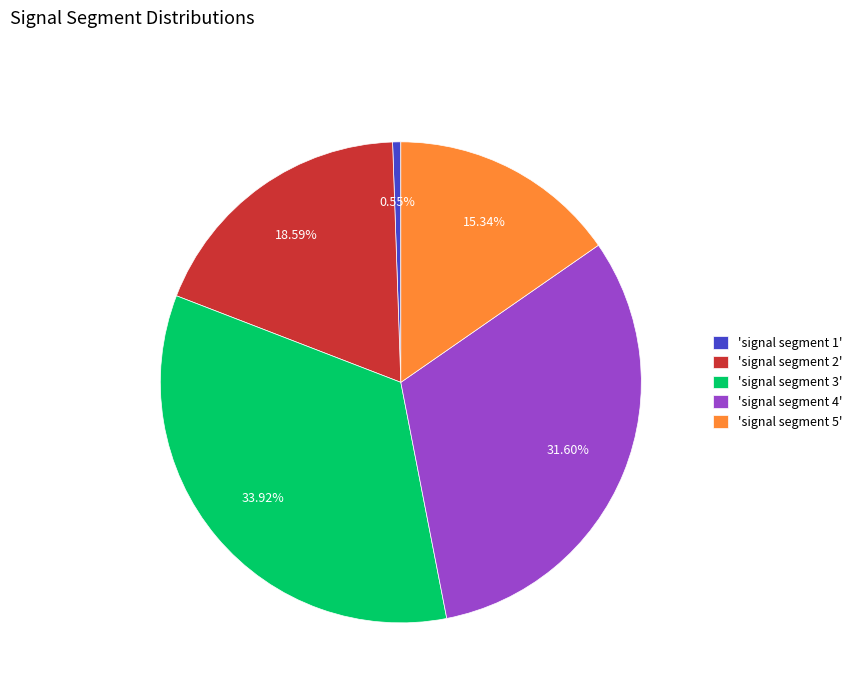

Is there a majority slice in this chart?

No